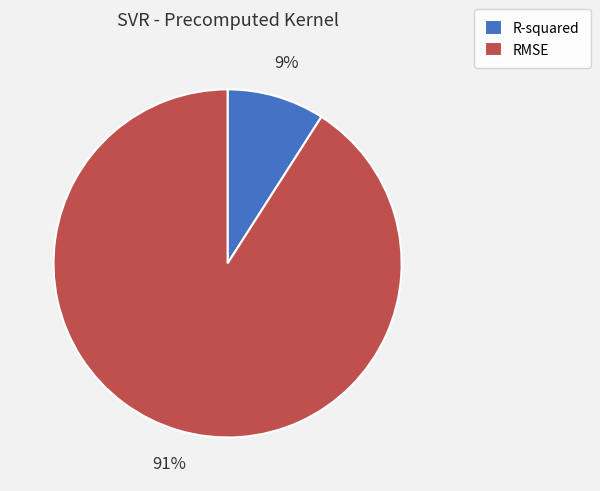

Is the sum of RMSE and R-squared greater than half?

Yes